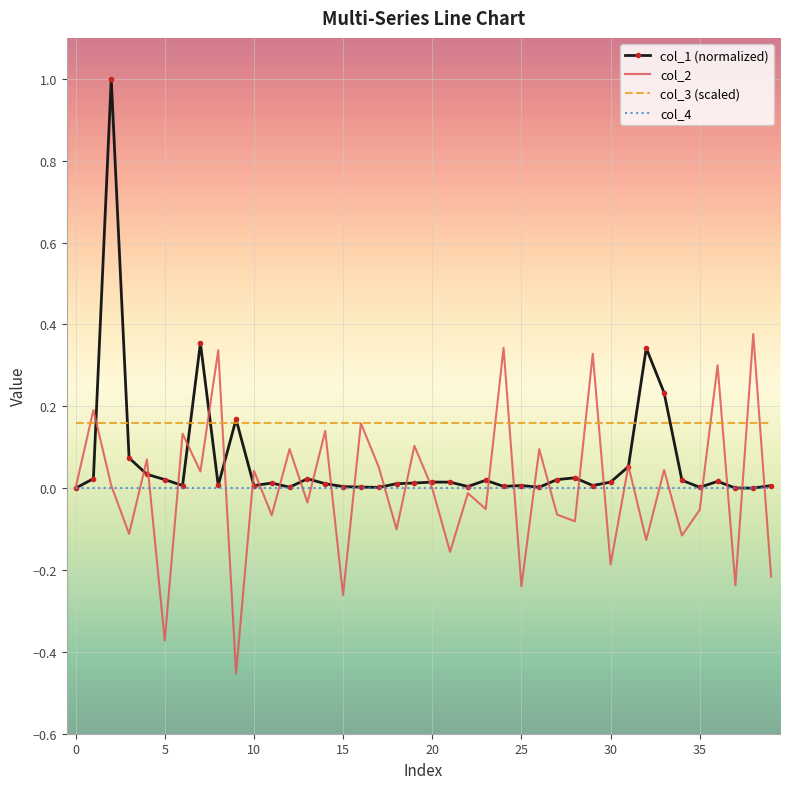

Which series has the widest spread of values?

col_1 (normalized)